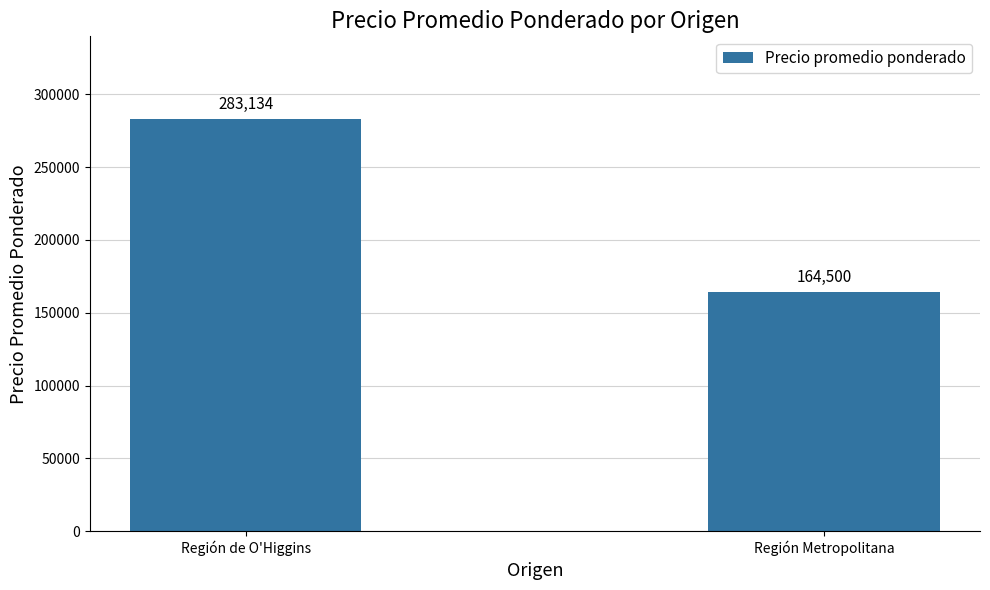

How many categories are shown in the chart?

2